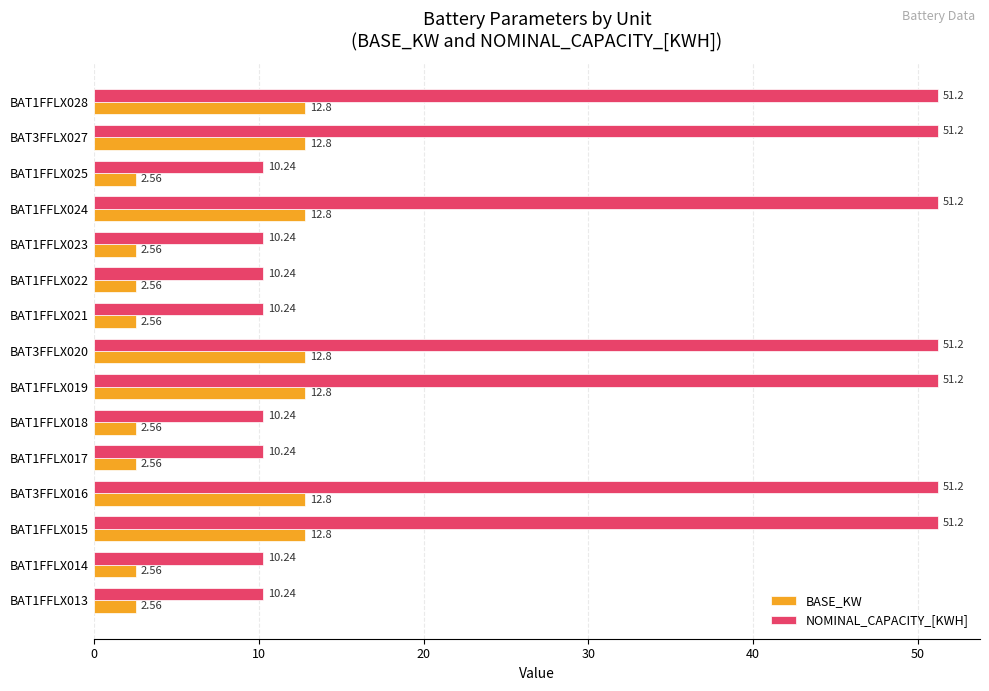

What is the spread (max minus min) of values at BAT1FFLX015?

38.4